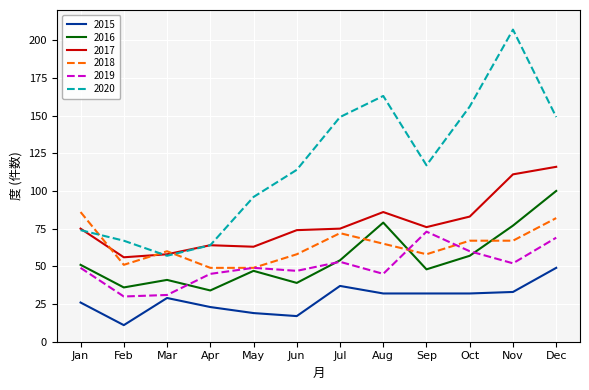

At which category does 2018 reach its first local valley?

Feb